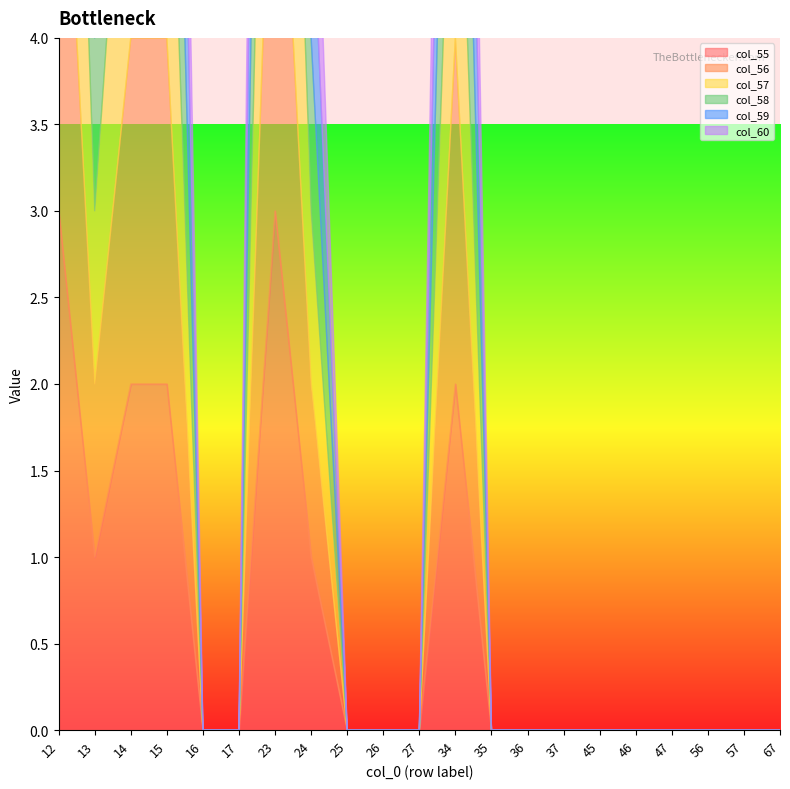

At which category is the sum across all series the highest?

12